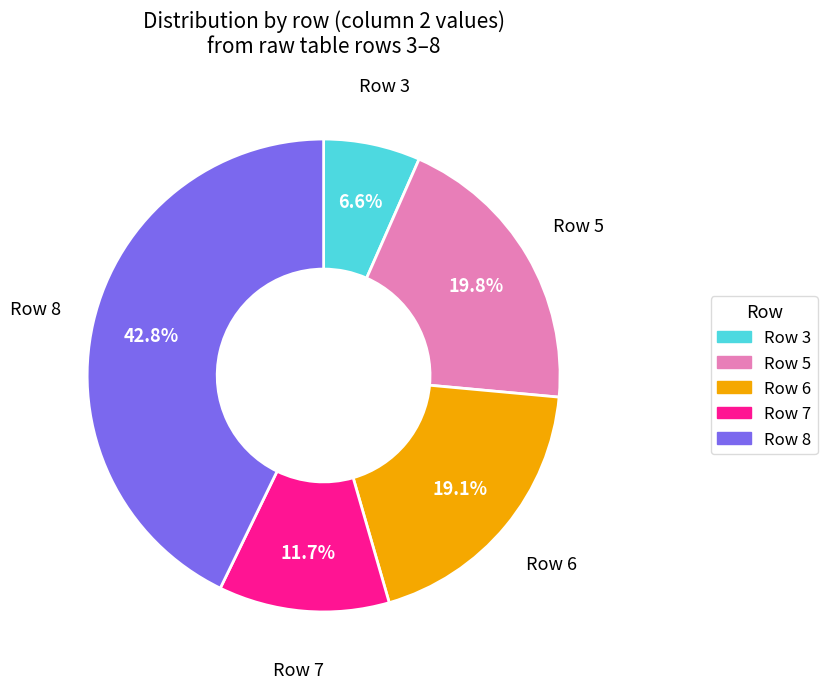

Is there a majority slice in this chart?

No